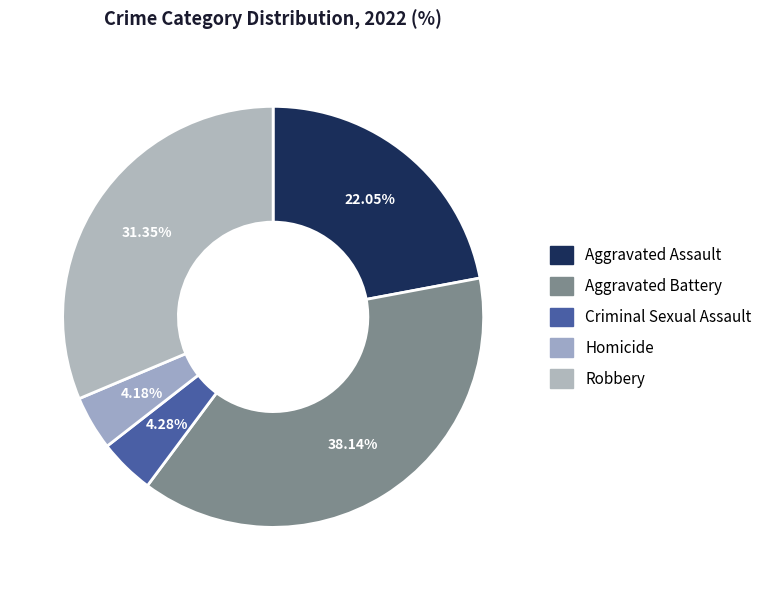

Which slice is the largest?

Aggravated Battery